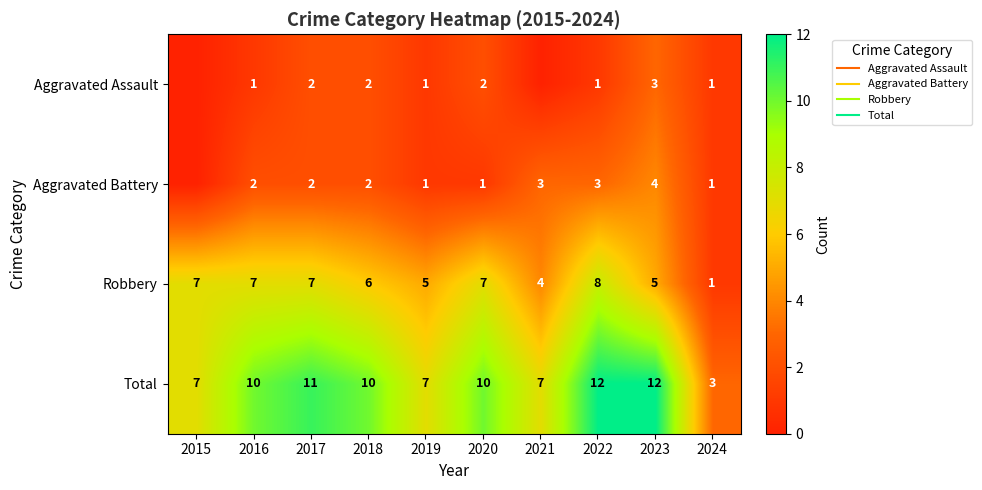

Which series has the largest total across all categories?

Total